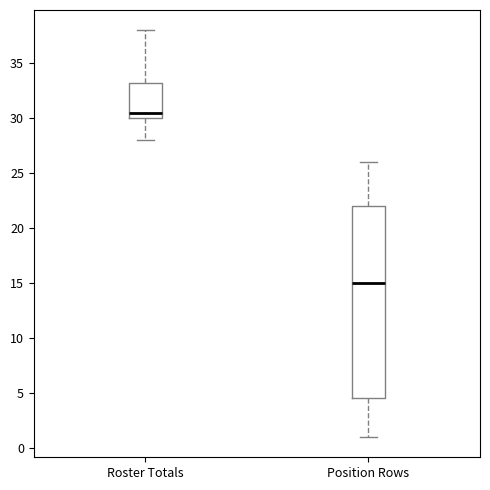

Reading left to right, transcribe this box plot: for each box, give where its median line is, the range the box spans, and where its two whiskers end, as read against the y-axis. The values are not printed on the chart, so give them approximately, as read against the axis.

Roster Totals: median 30.5, box 30.0 to 33.5, whiskers 28.0 to 38.0
Position Rows: median 15.0, box 4.5 to 22.0, whiskers 1.0 to 26.0